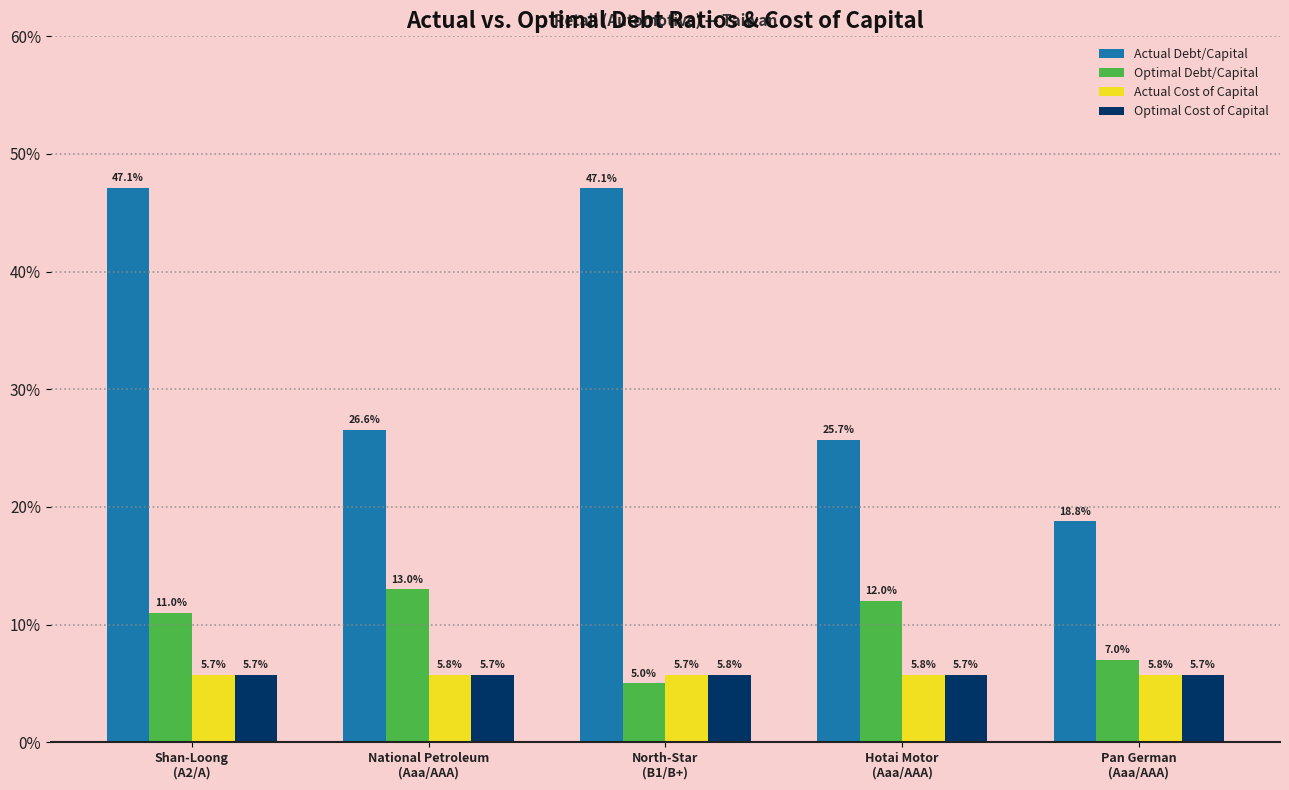

What is the value of the Optimal Debt/Capital bar at the 2nd from the left?

0.1